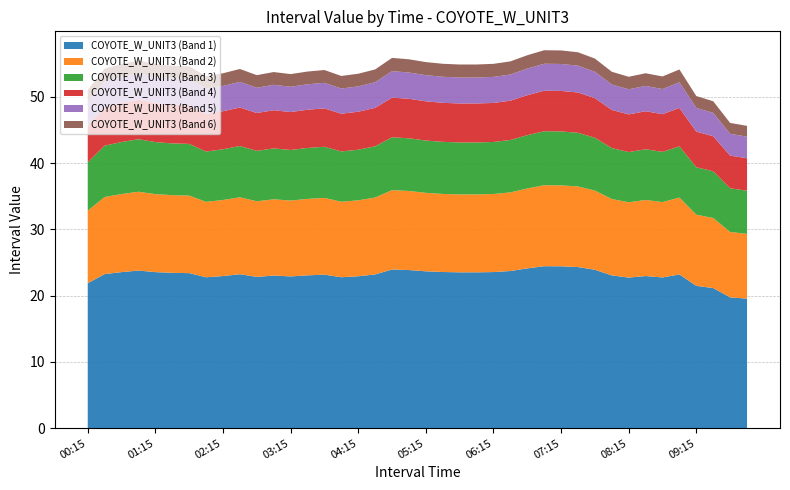

Reading left to right, transcribe all the data shown in this chart.

COYOTE_W_UNIT3_A: 21.9	23.3	23.6	23.8	23.5	23.4	23.4	22.8	23.0	23.2	22.8	23.0	22.9	23.1	23.2	22.8	22.9	23.2	23.9	23.9	23.7	23.6	23.5	23.5	23.6	23.7	24.1	24.4	24.4	24.3	23.9	23.1	22.7	23.0	22.7	23.2	21.5	21.1	19.7	19.5
COYOTE_W_UNIT3_B: 10.9	11.6	11.8	11.9	11.8	11.7	11.7	11.4	11.5	11.6	11.4	11.5	11.4	11.5	11.6	11.4	11.5	11.6	12.0	11.9	11.8	11.8	11.8	11.8	11.8	11.9	12.1	12.2	12.2	12.2	11.9	11.5	11.4	11.5	11.4	11.6	10.7	10.6	9.9	9.8
COYOTE_W_UNIT3_C: 7.3	7.8	7.8	7.9	7.8	7.8	7.8	7.6	7.7	7.7	7.6	7.7	7.6	7.7	7.7	7.6	7.6	7.7	8.0	8.0	7.9	7.9	7.8	7.8	7.8	7.9	8.0	8.2	8.1	8.1	8.0	7.7	7.6	7.7	7.6	7.7	7.2	7.0	6.6	6.5
COYOTE_W_UNIT3_D: 5.5	5.8	5.9	6.0	5.9	5.9	5.8	5.7	5.7	5.8	5.7	5.8	5.7	5.8	5.8	5.7	5.7	5.8	6.0	6.0	5.9	5.9	5.9	5.9	5.9	5.9	6.0	6.1	6.1	6.1	6.0	5.8	5.7	5.7	5.7	5.8	5.4	5.3	4.9	4.9
COYOTE_W_UNIT3_E: 3.6	3.9	3.9	4.0	3.9	3.9	3.9	3.8	3.8	3.9	3.8	3.8	3.8	3.8	3.9	3.8	3.8	3.9	4.0	4.0	4.0	3.9	3.9	3.9	3.9	4.0	4.0	4.1	4.1	4.0	4.0	3.8	3.8	3.8	3.8	3.9	3.6	3.5	3.3	3.3
COYOTE_W_UNIT3_F: 1.8	1.9	2.0	2.0	2.0	1.9	1.9	1.9	1.9	1.9	1.9	1.9	1.9	1.9	1.9	1.9	1.9	1.9	2.0	2.0	2.0	2.0	2.0	2.0	2.0	2.0	2.0	2.0	2.0	2.0	2.0	1.9	1.9	1.9	1.9	1.9	1.8	1.8	1.6	1.6